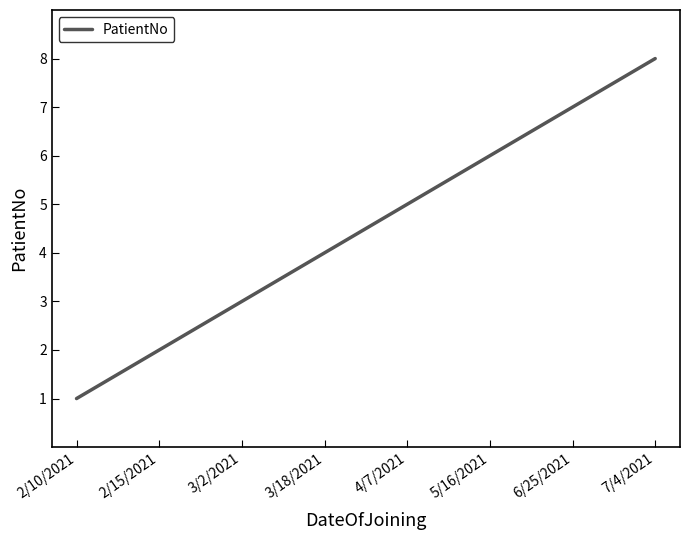

What is the change in value from 3/18/2021 to 6/25/2021?

+3